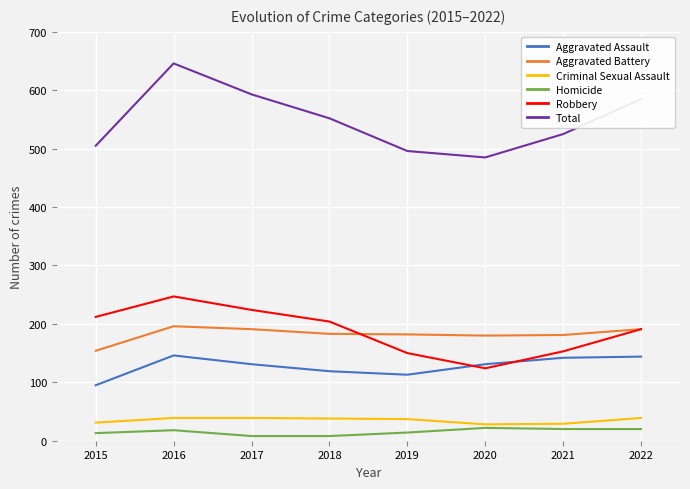

What value does the Aggravated Assault series have at 2015?

95